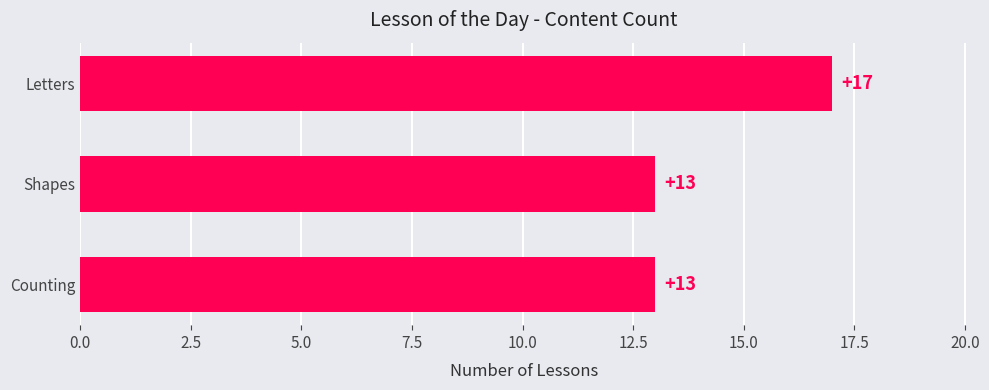

What is the greatest value displayed?

17